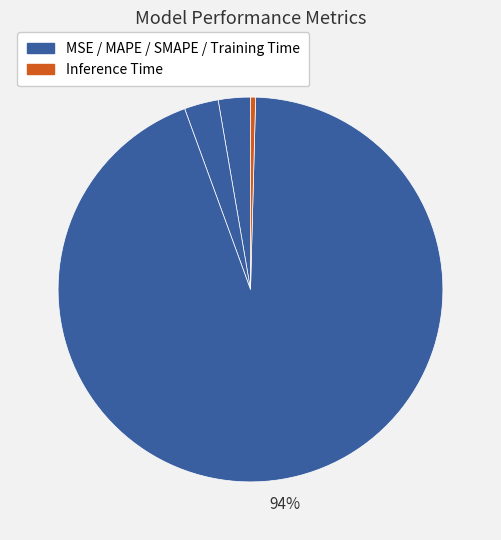

Count the number of slices in the pie.

5